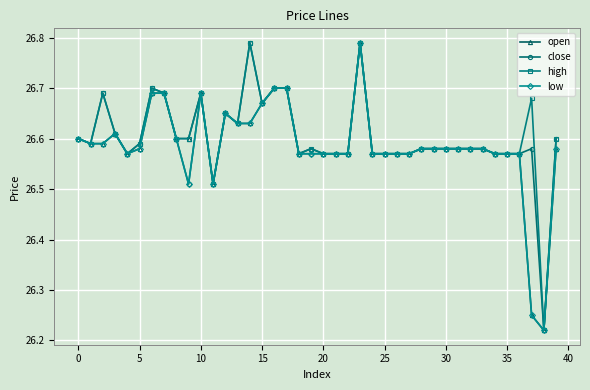

How many categories are shown in the chart?

40